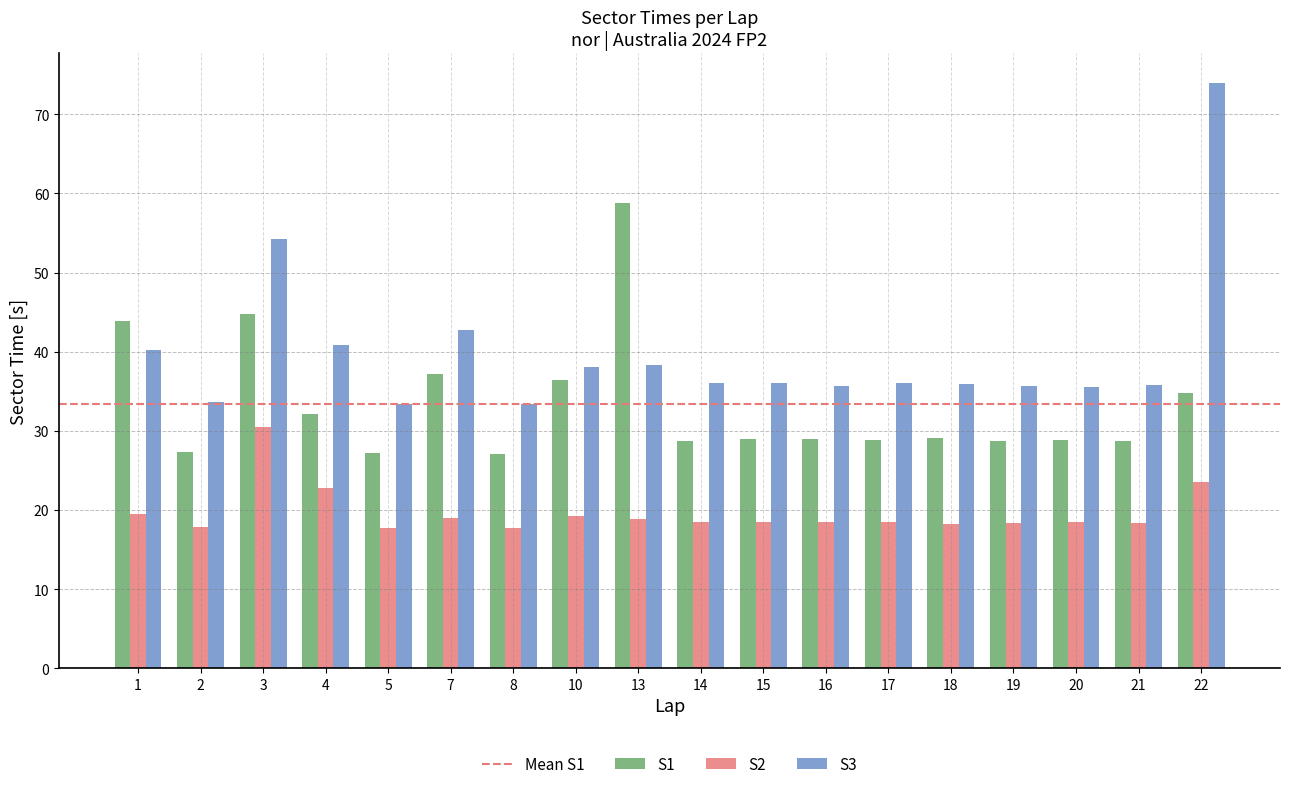

Which series has the widest spread of values?

S3